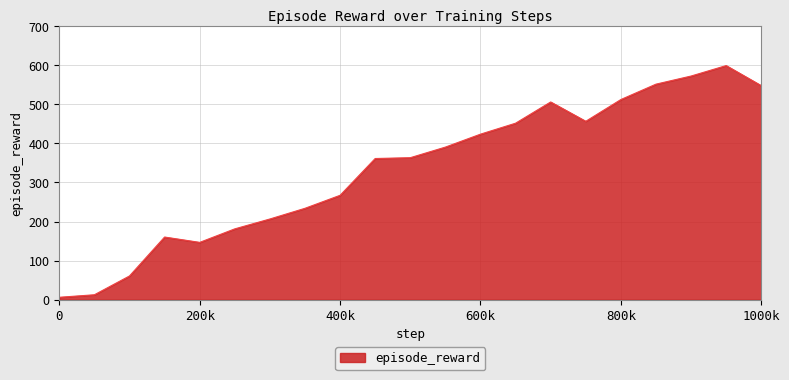

What is the difference between the maximum and minimum values?

593.1